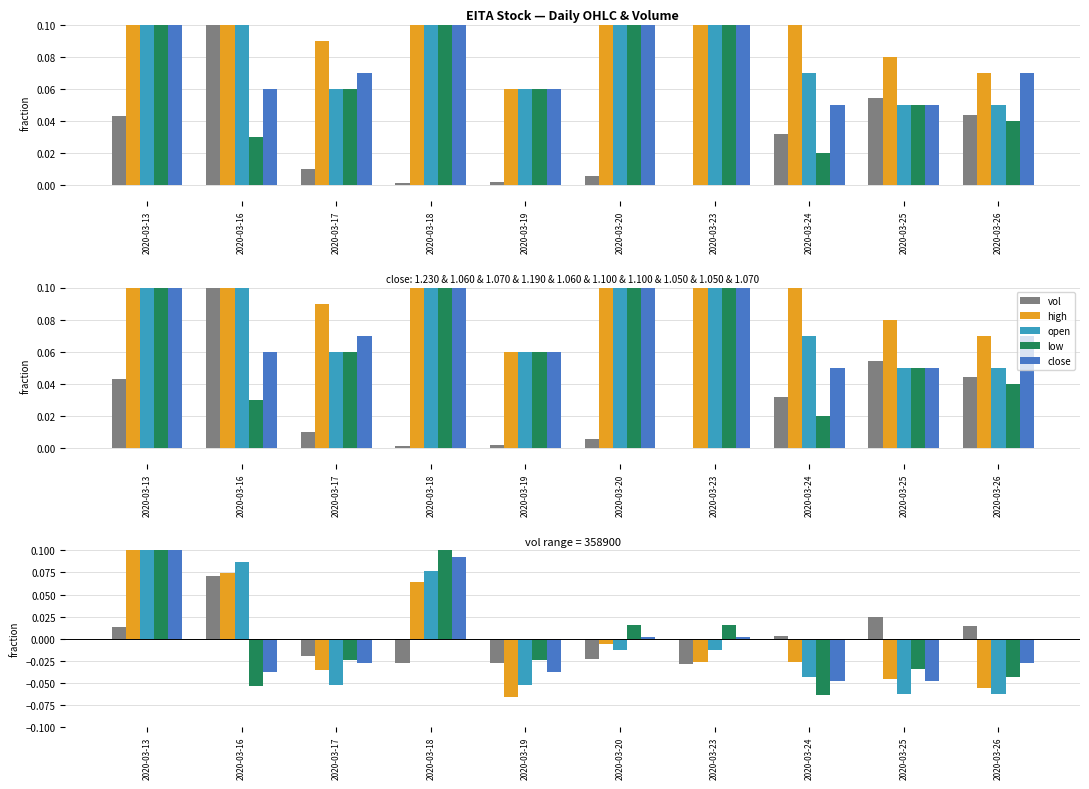

How many categories are shown in the chart?

10